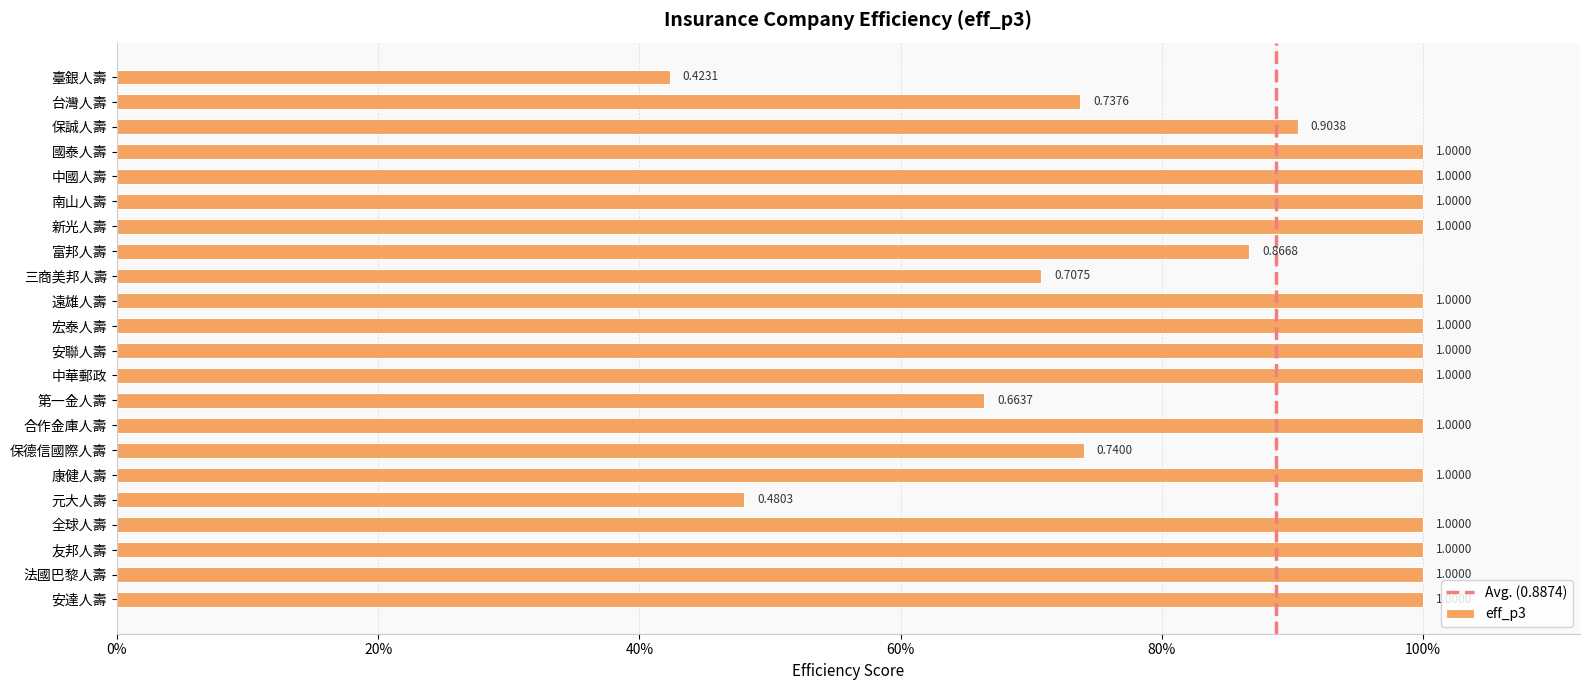

What is the maximum value shown in the chart?

1.0